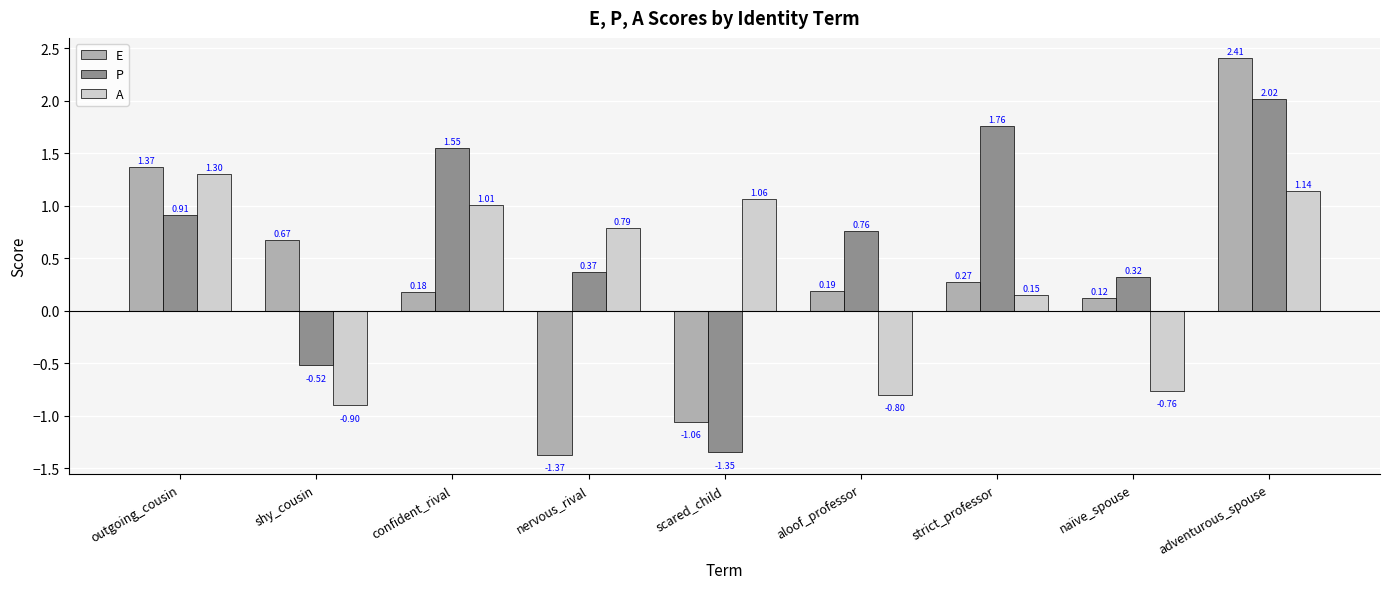

What is the difference between the maximum and minimum values in the A series?

2.2